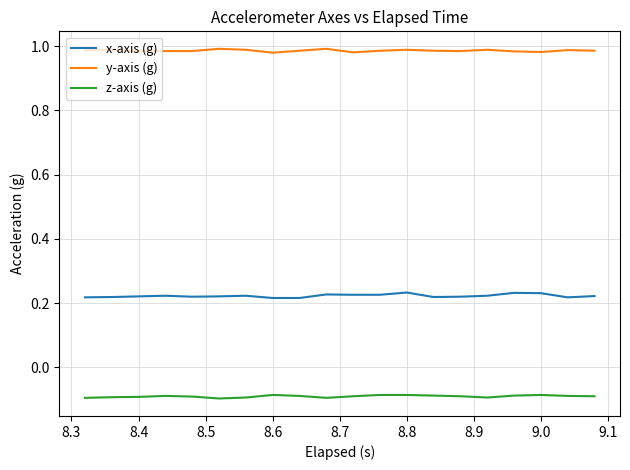

In x-axis (g), how many points are higher than both neighbors (excluding endpoints)?

5